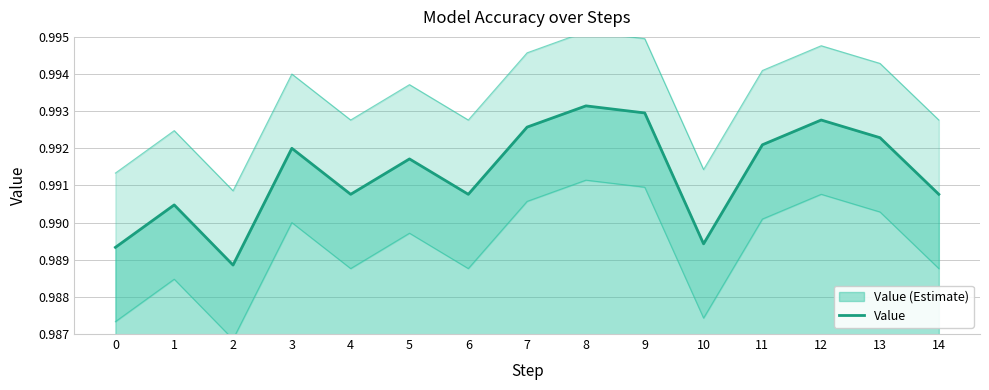

How many points are lower than both their immediate neighbors (excluding endpoints)?

4